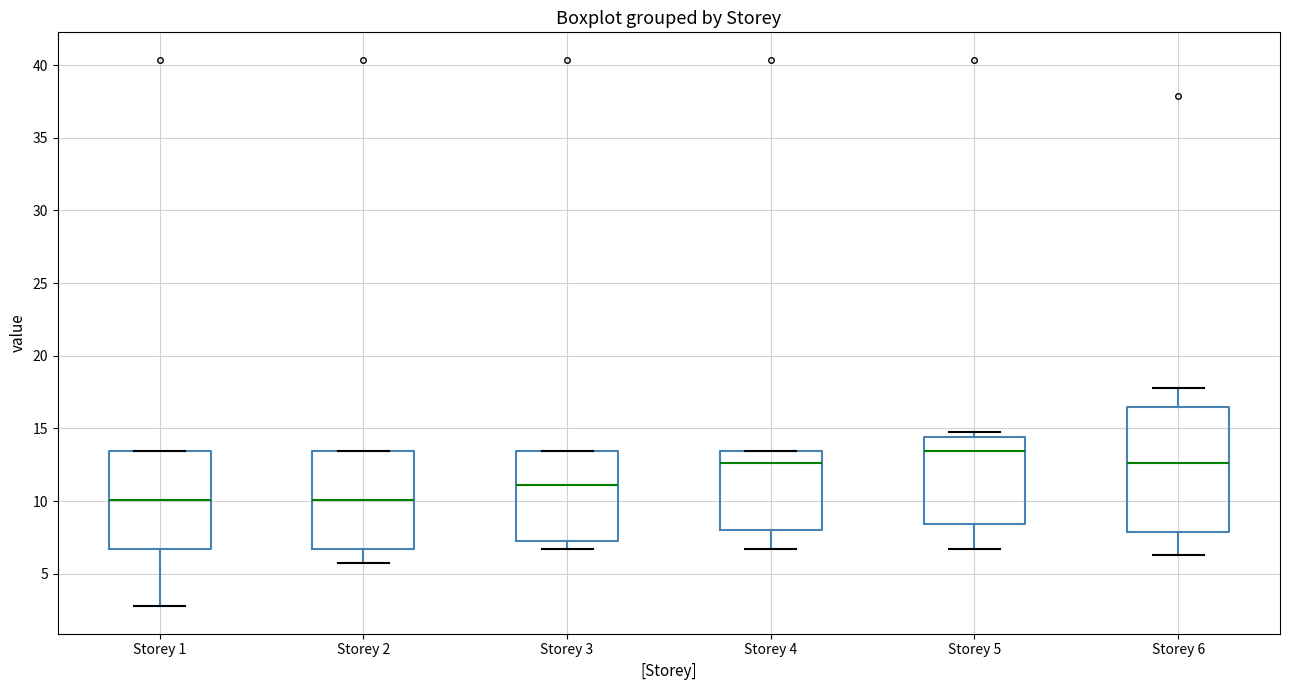

Reading left to right, transcribe this box plot: for each box, give where its median line is, the range the box spans, and where its two whiskers end, as read against the y-axis. The values are not printed on the chart, so give them approximately, as read against the axis.

Storey 1: median 10.0, box 6.5 to 13.5, whiskers 3.0 to 13.5
Storey 2: median 10.0, box 6.5 to 13.5, whiskers 6.0 to 13.5
Storey 3: median 11.0, box 7.0 to 13.5, whiskers 6.5 to 13.5
Storey 4: median 12.5, box 8.0 to 13.5, whiskers 6.5 to 13.5
Storey 5: median 13.5, box 8.5 to 14.5, whiskers 6.5 to 15.0
Storey 6: median 12.5, box 8.0 to 16.5, whiskers 6.5 to 18.0